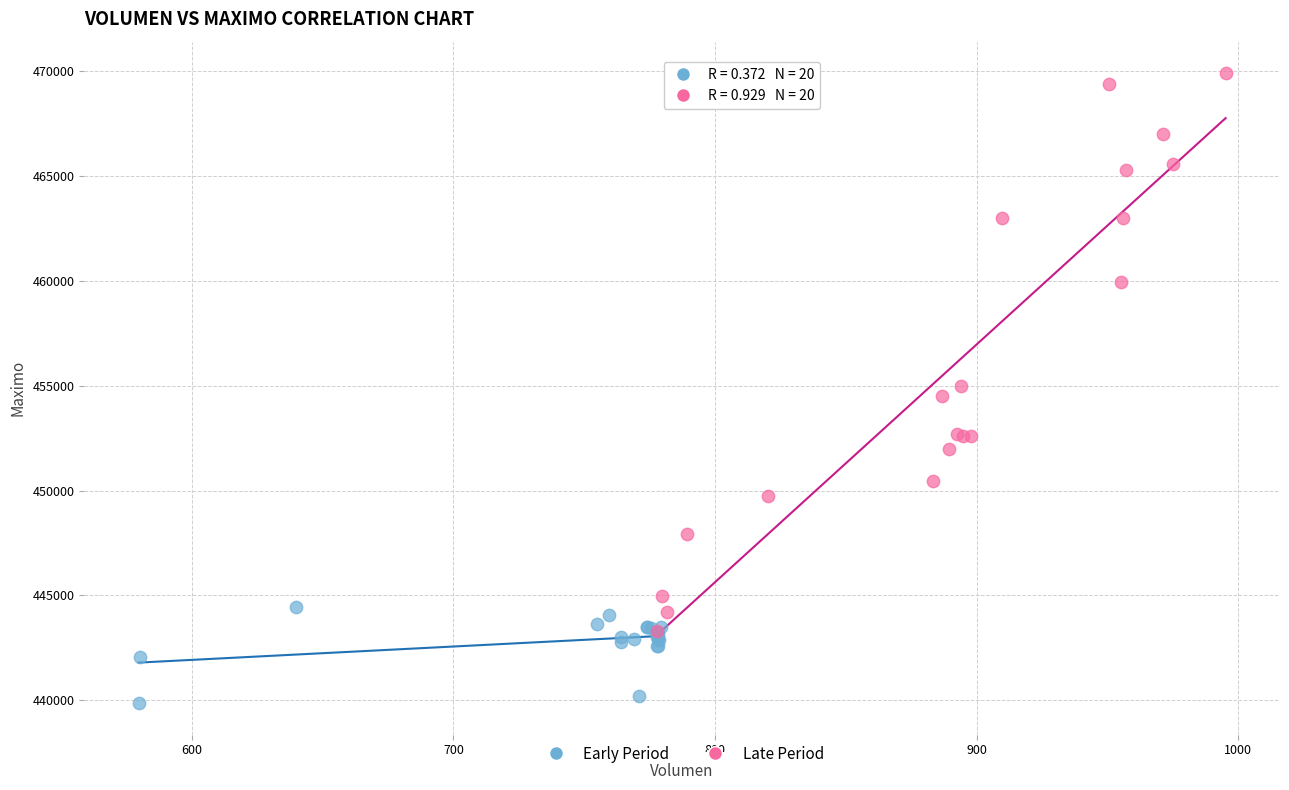

Which series contains the lowest Y value?

Early Period